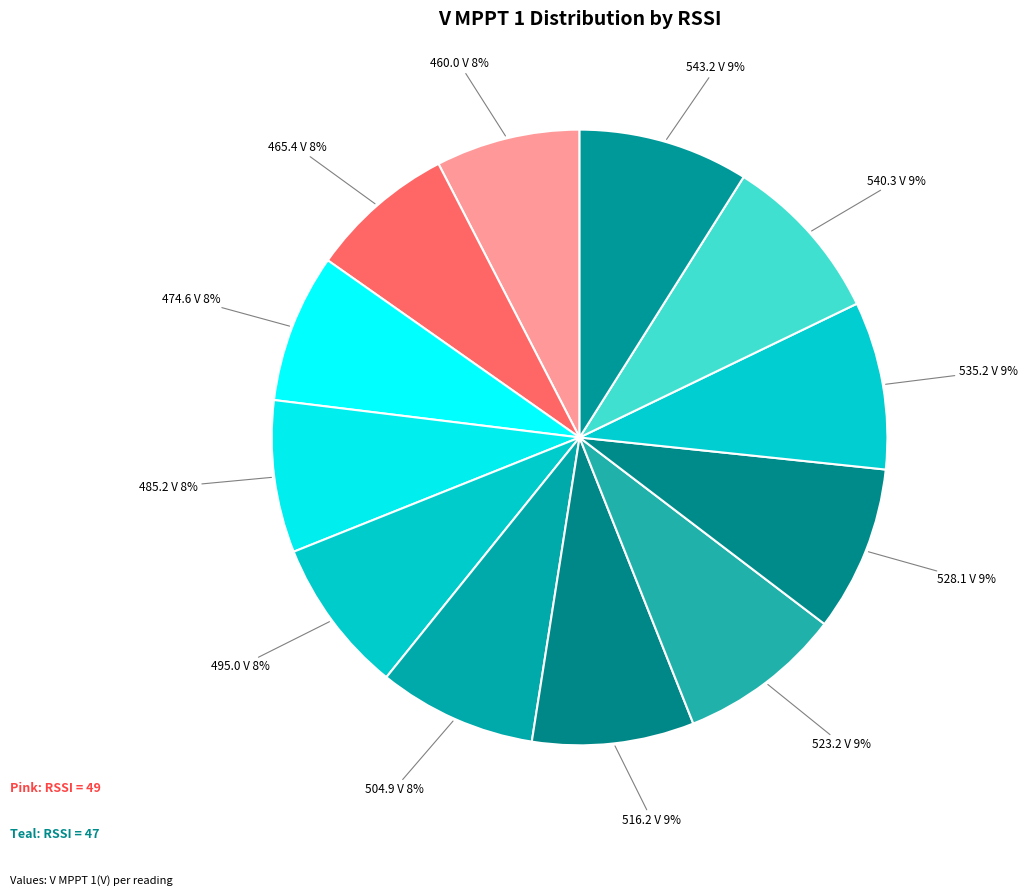

How many segments does this pie chart have?

12